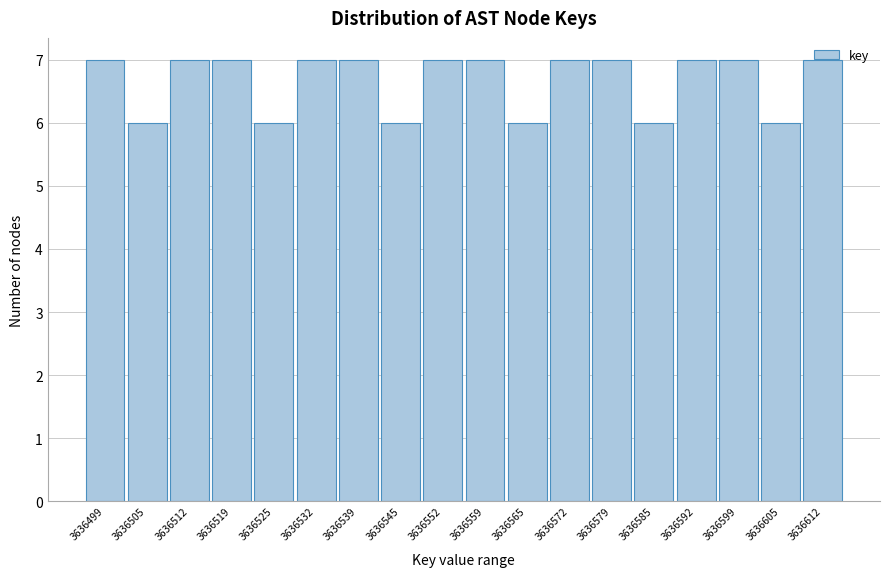

What is the sum of the values at 3636605 and 3636592?

13